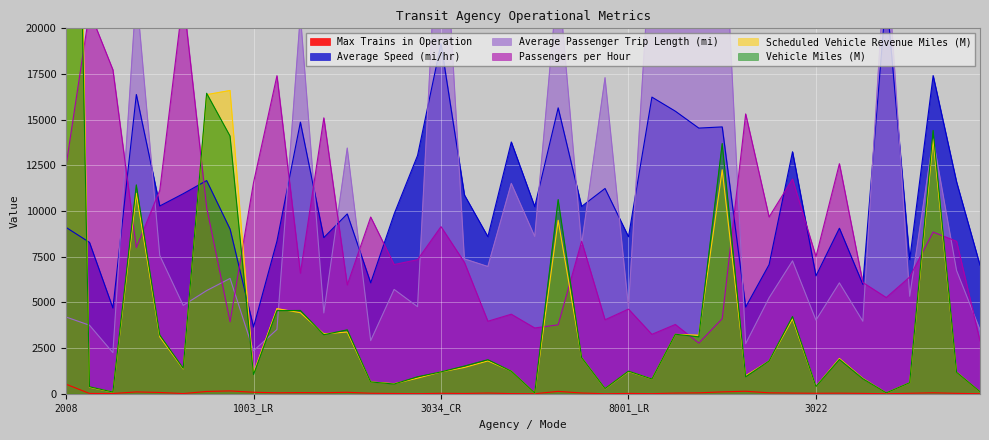

What is the difference between the Max Trains in Operation values at 3034_LR and 8006_CR_DO?

15.0